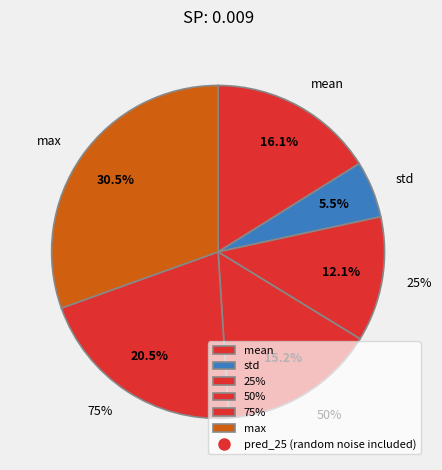

Is there a majority slice in this chart?

No